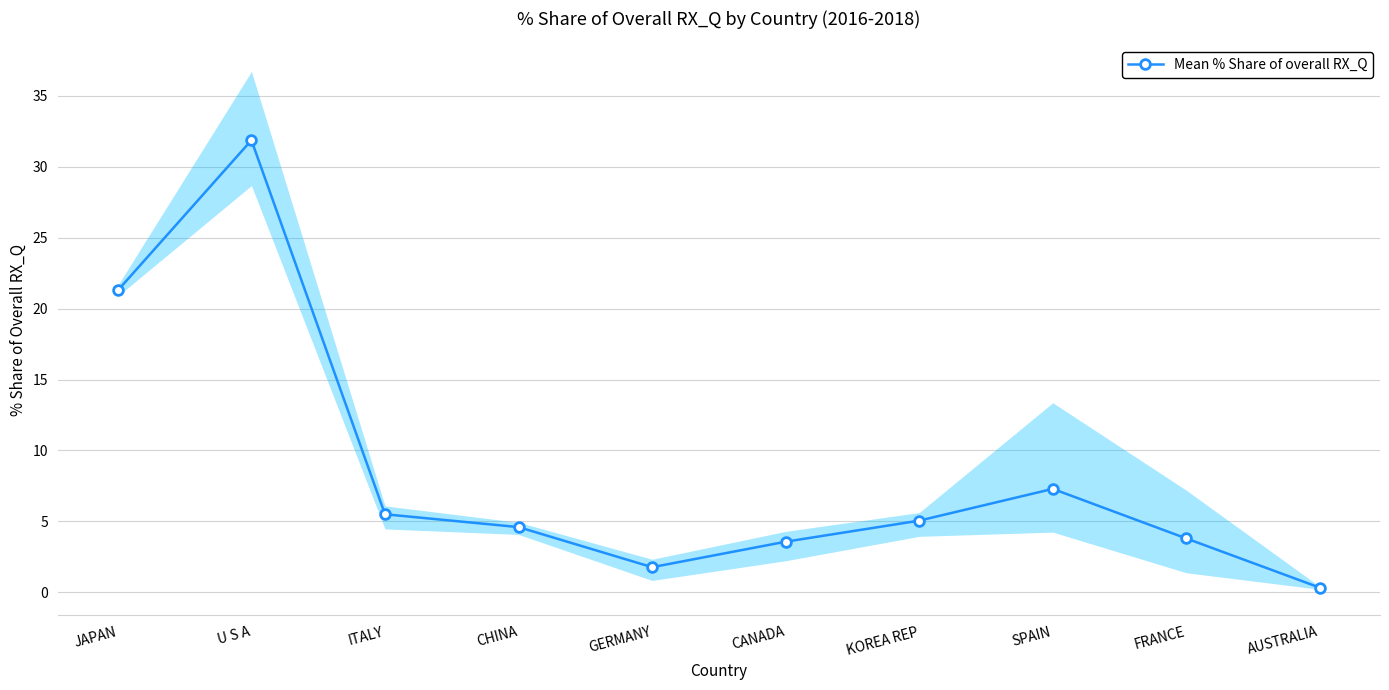

Reading left to right, what are all the values shown in this chart?

21.3	31.9	5.5	4.6	1.8	3.6	5.0	7.3	3.8	0.3